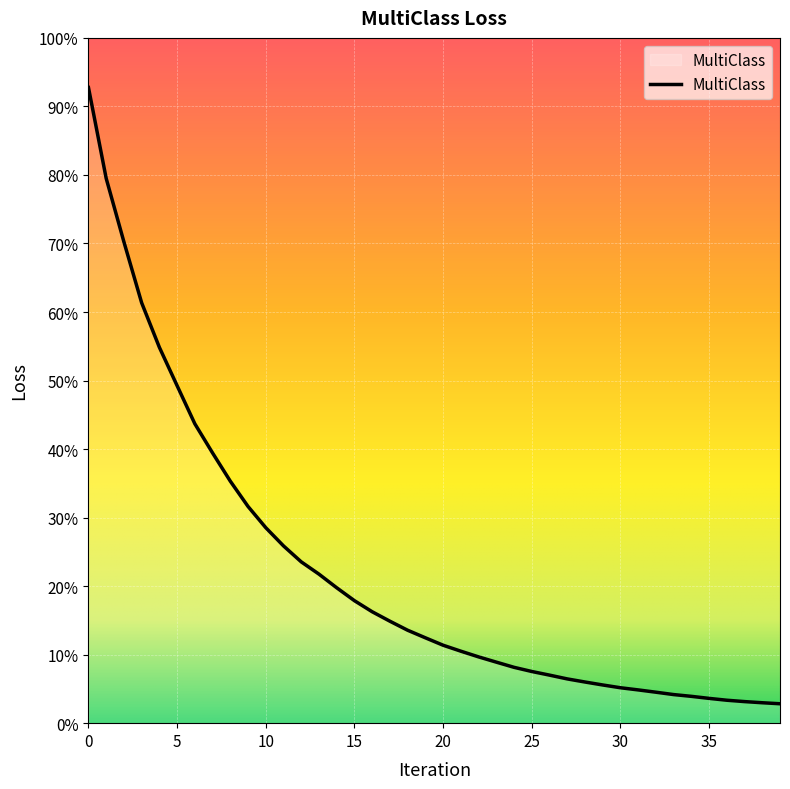

List the labels in order of value, smallest first.

39, 38, 37, 36, 35, 34, 33, 32, 31, 30, 29, 28, 27, 26, 25, 24, 23, 22, 21, 20, 19, 18, 17, 16, 15, 14, 13, 12, 11, 10, 9, 8, 7, 6, 5, 4, 3, 2, 1, 0